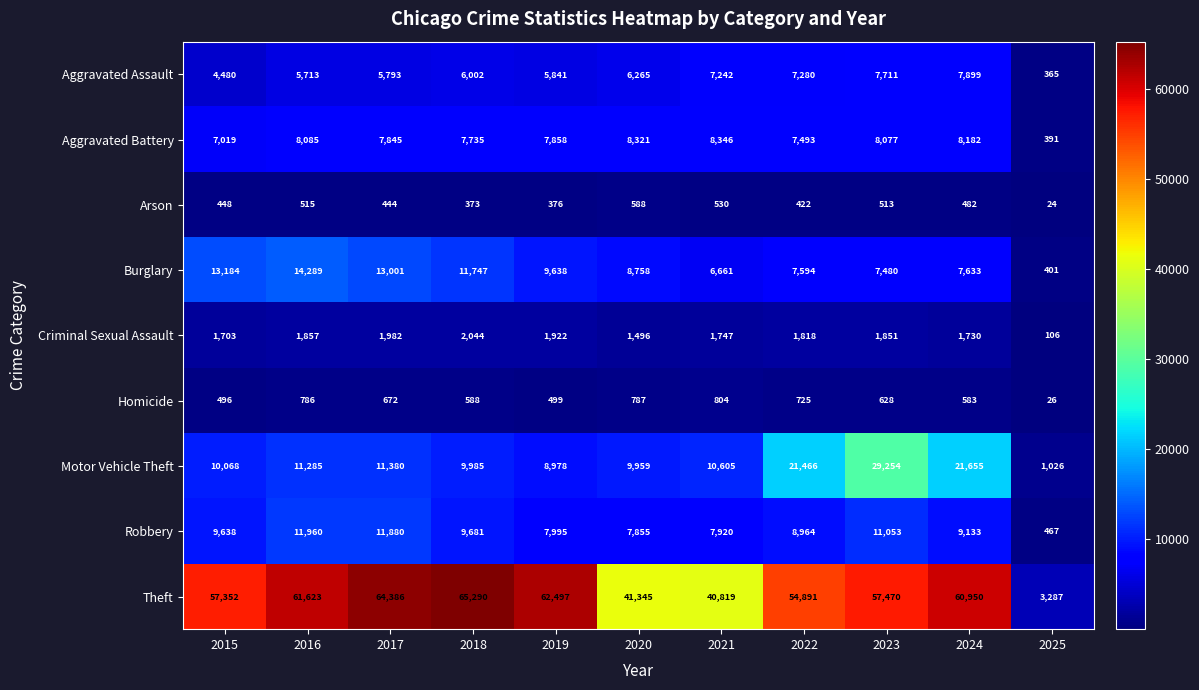

At which category is the sum across all series the highest?

2023